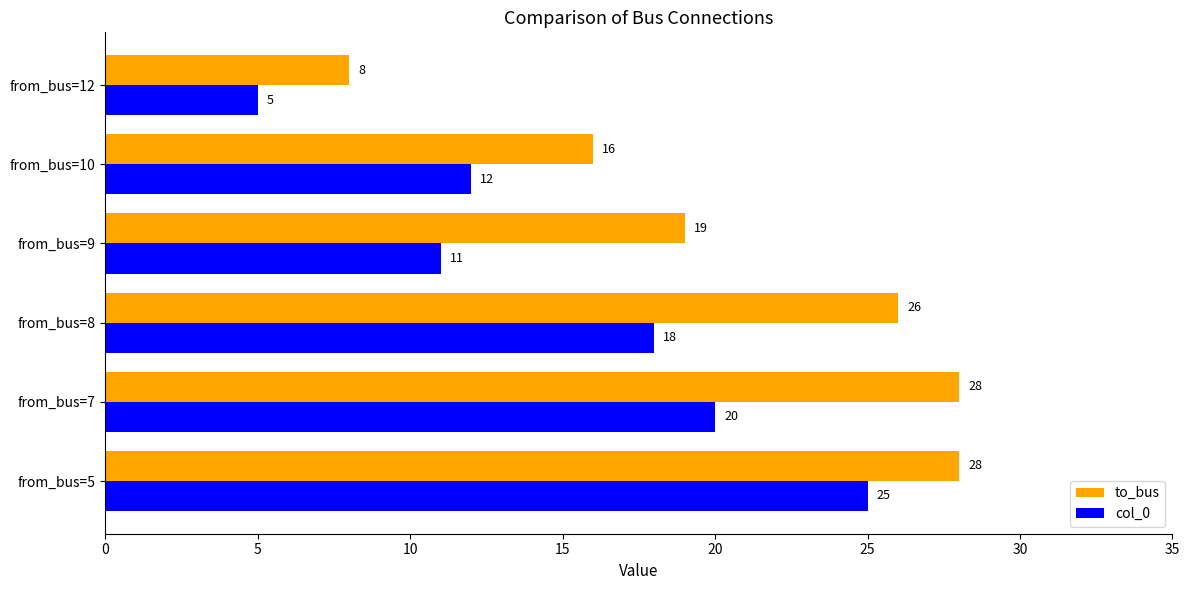

Count the to_bus values in the range 16 to 28.

5